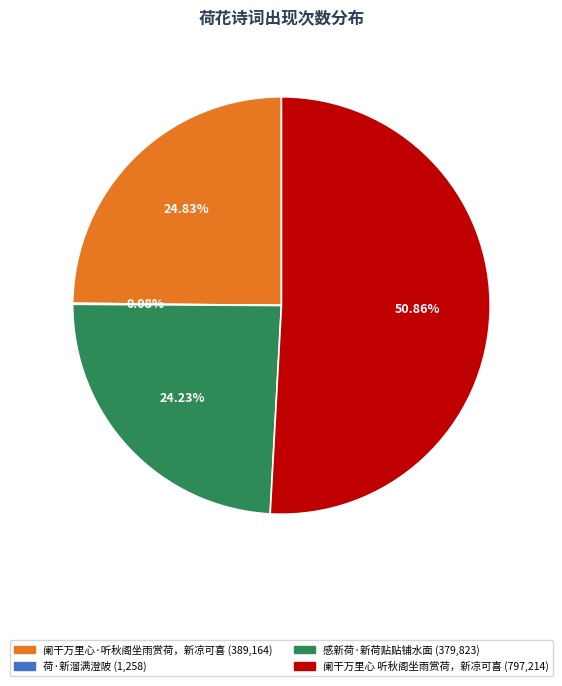

Is there a majority slice in this chart?

Yes